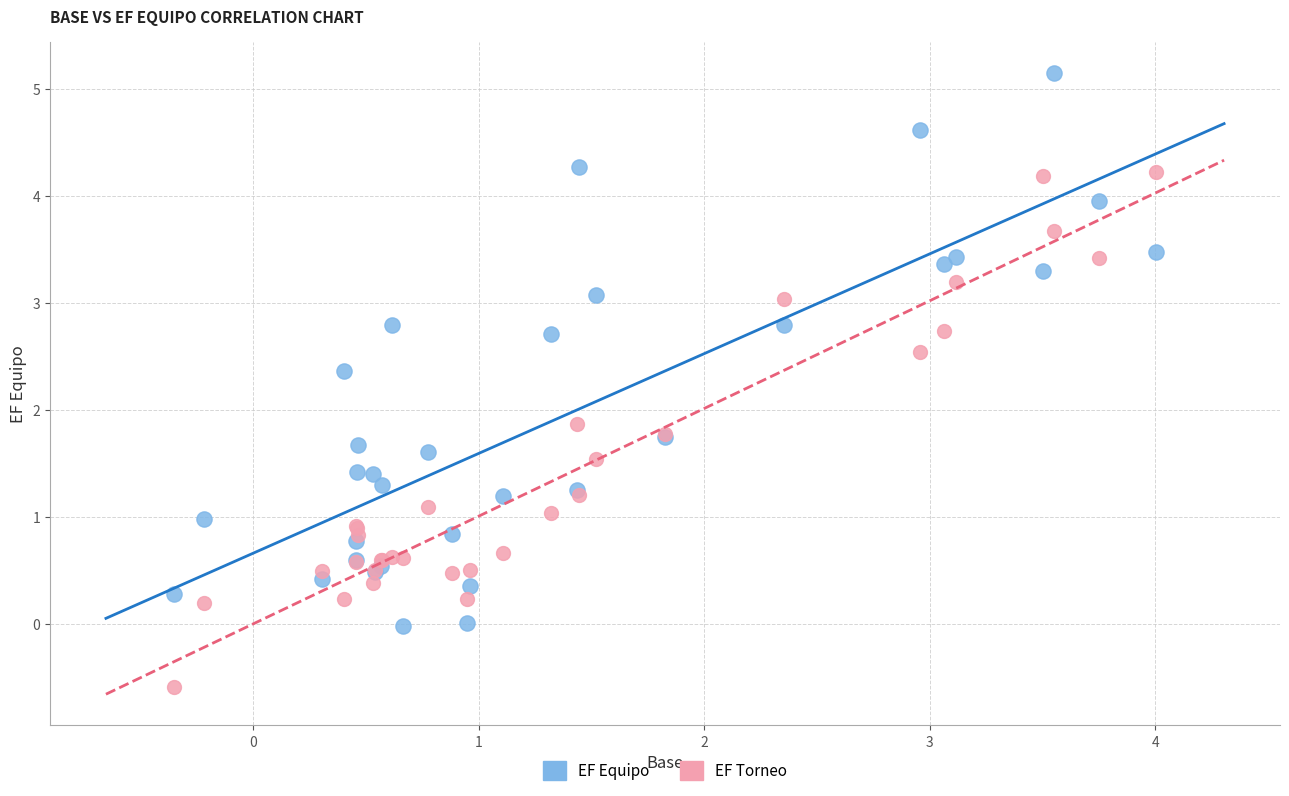

Which series contains the highest Y value?

EF Equipo